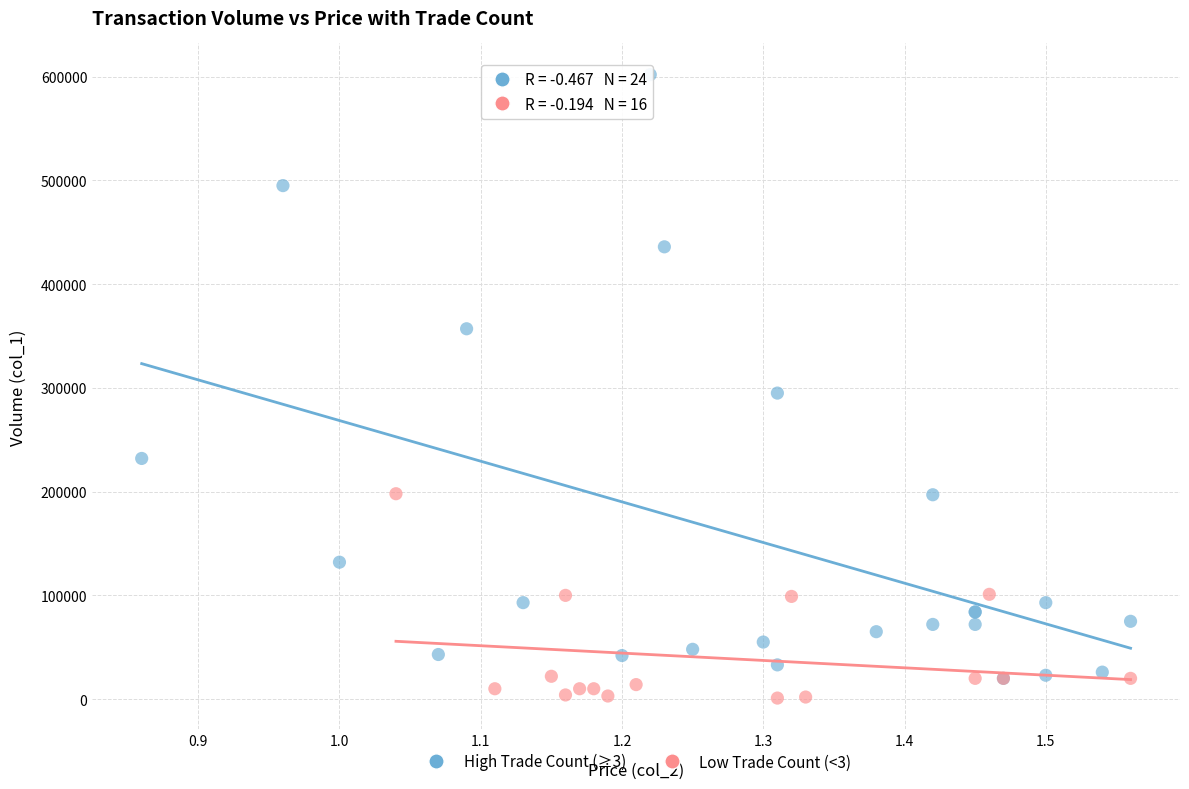

Which series reaches the maximum Y coordinate?

High Trade Count (≥3)